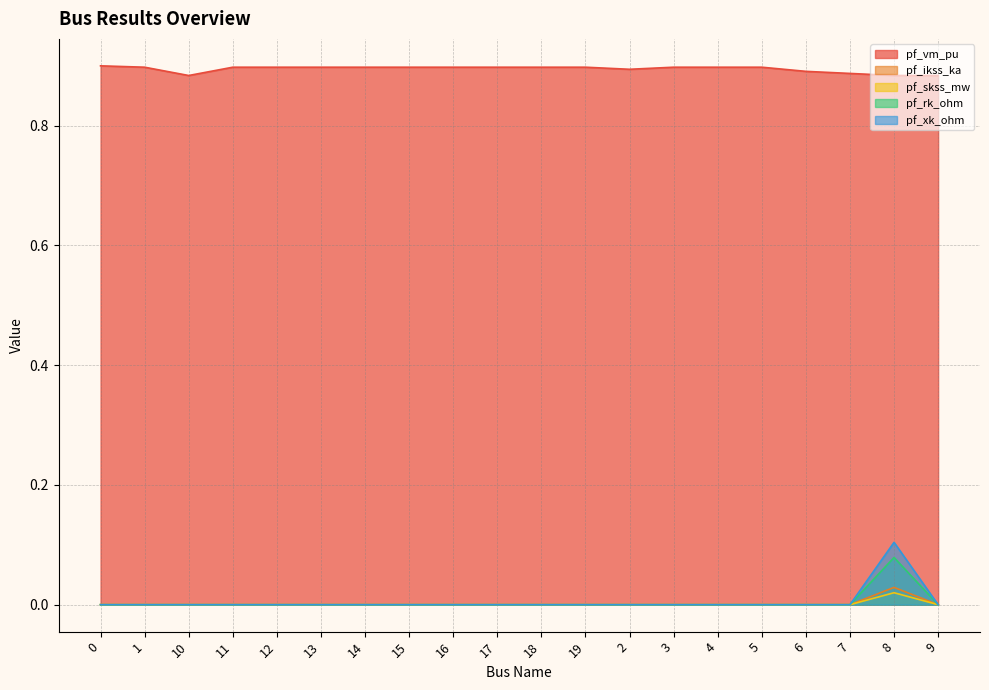

True or false: pf_vm_pu has more than 2 interior local peaks.

False